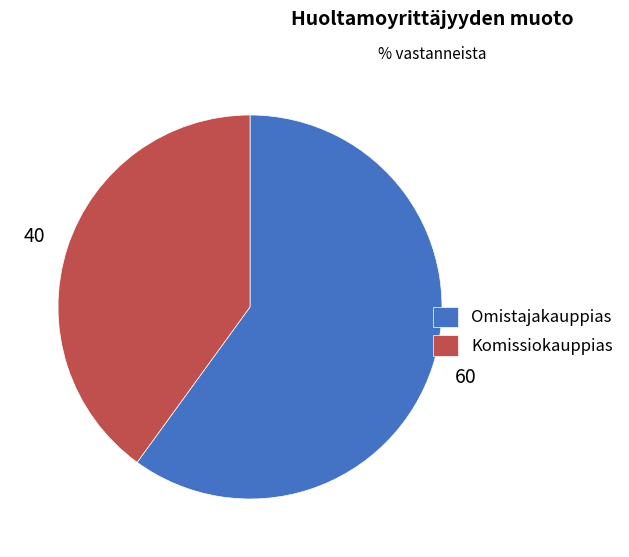

Count the number of slices in the pie.

2